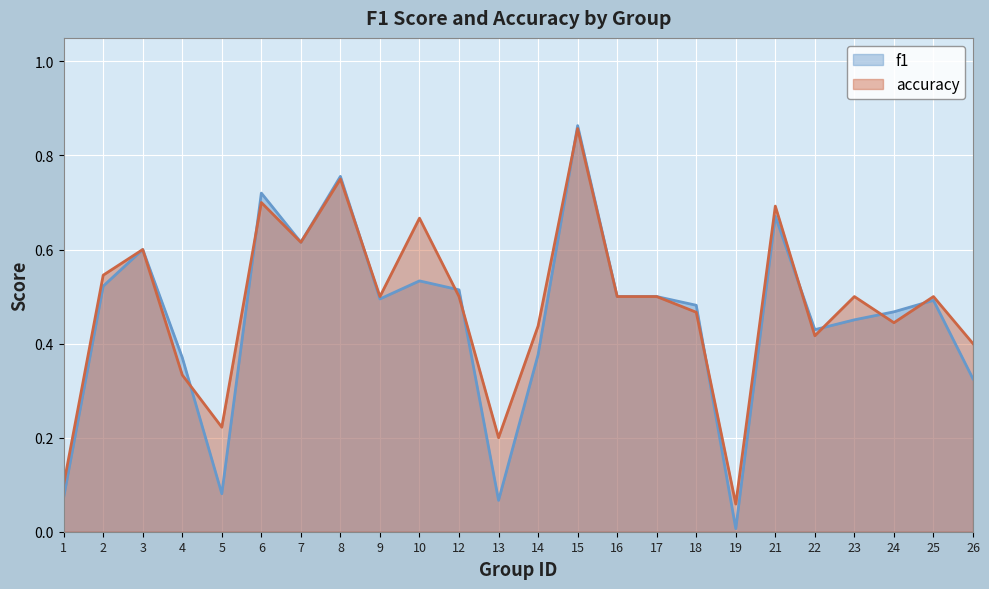

True or false: accuracy has more than 0 points higher than both neighbors.

True